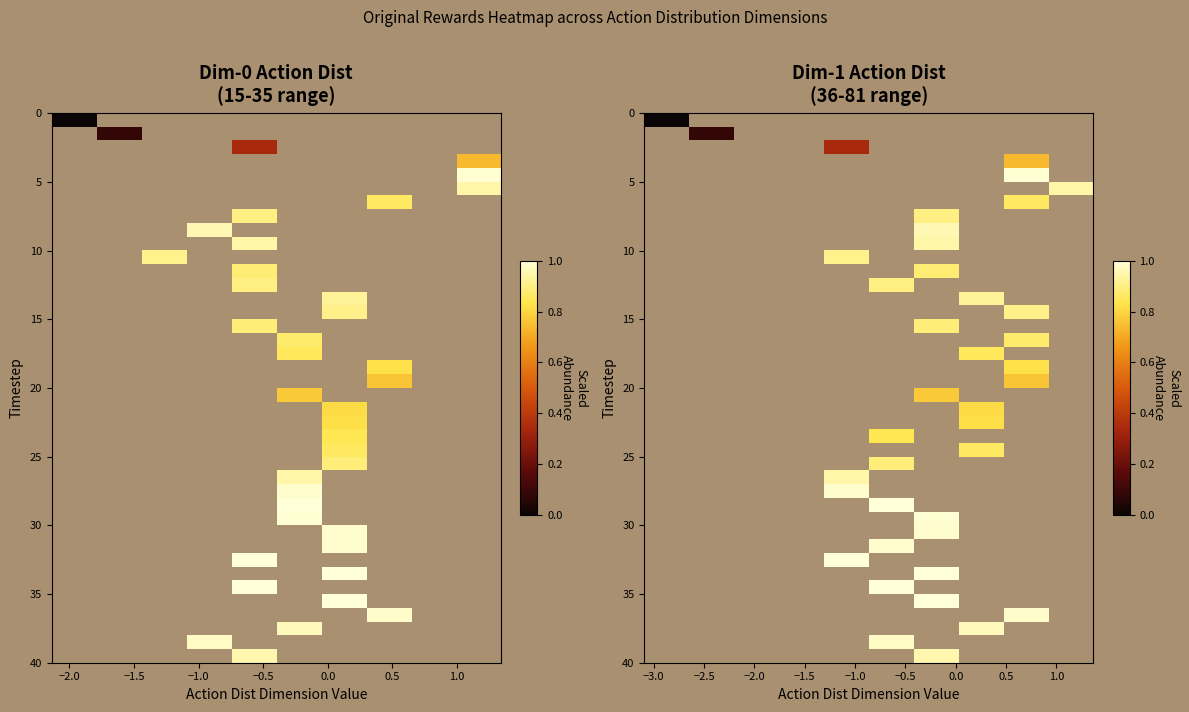

At how many categories does at least one series exceed 0?

7